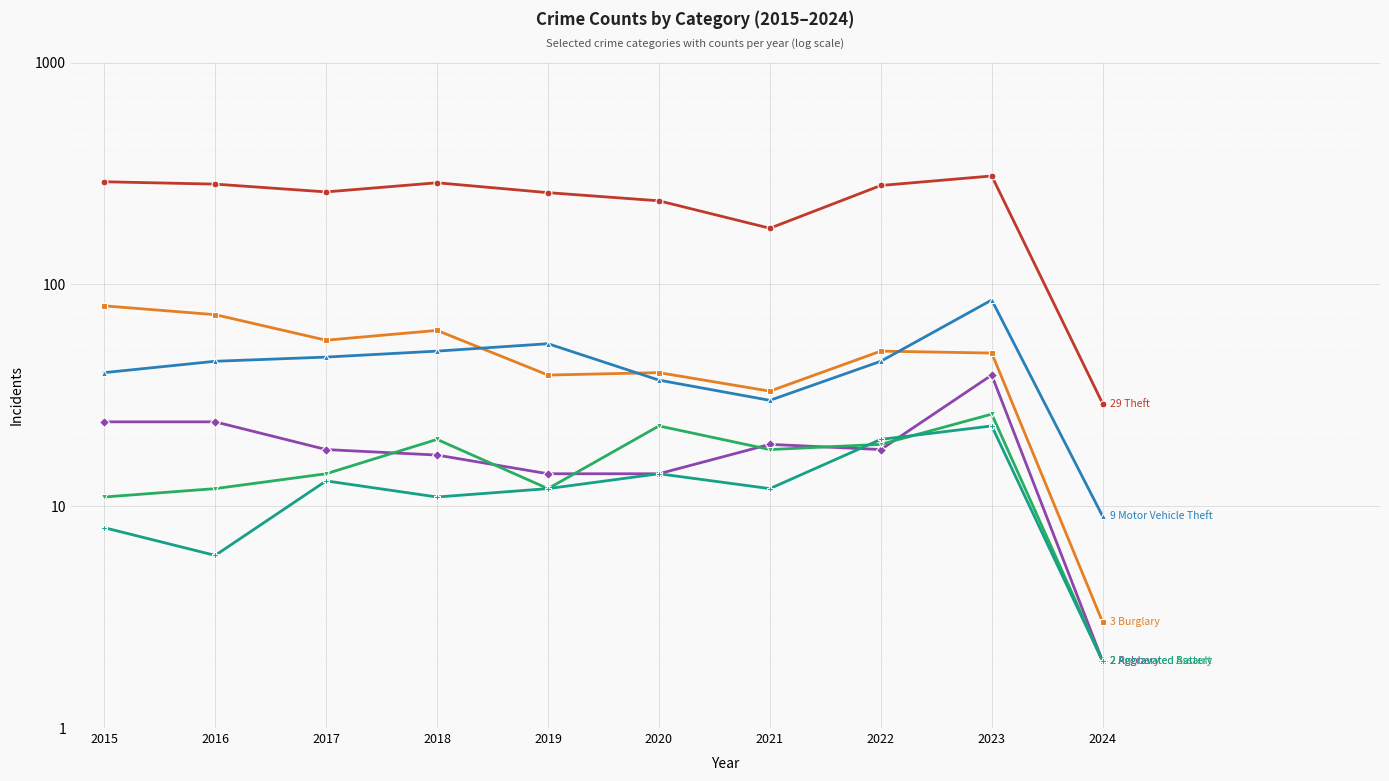

How many interior local peaks does the Burglary series have?

3